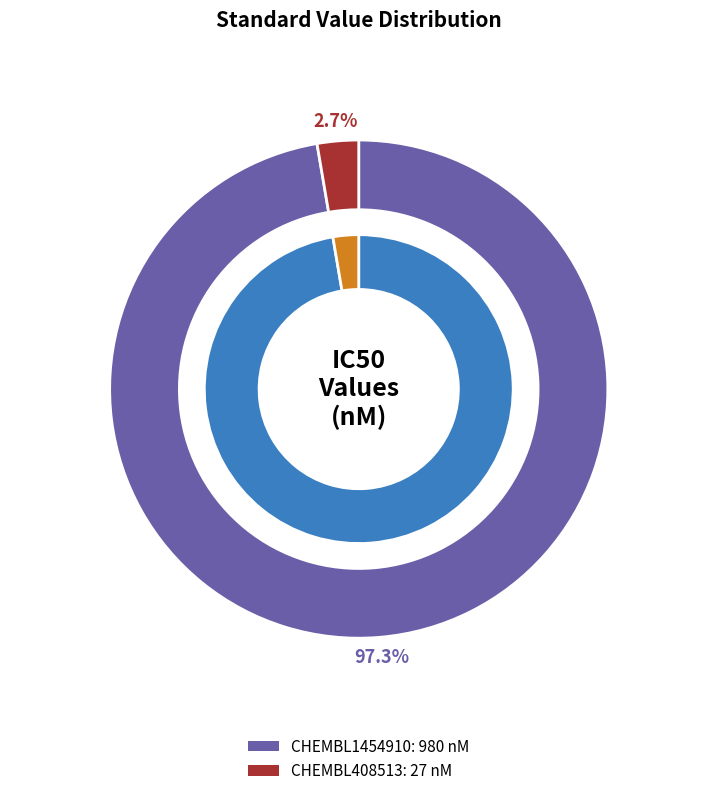

True or false: CHEMBL408513 accounts for 3% of the total.

True